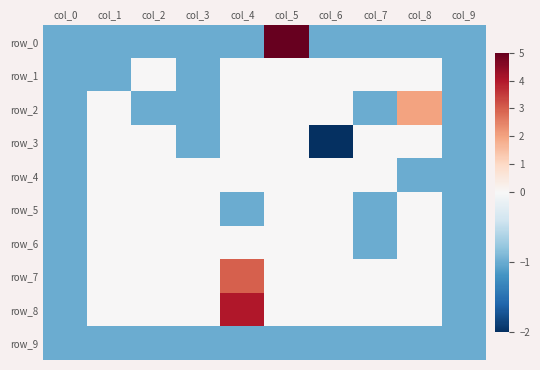

At how many categories does at least one series exceed -1?

8